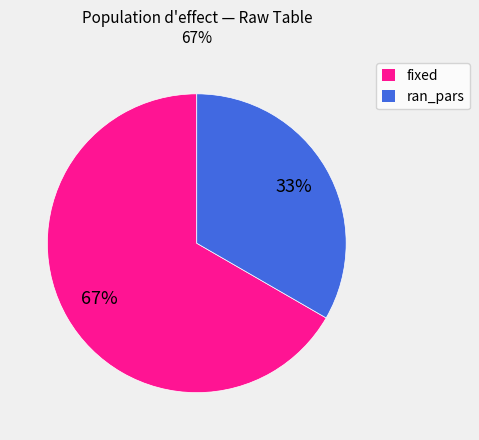

Between fixed and ran_pars, which is larger?

fixed